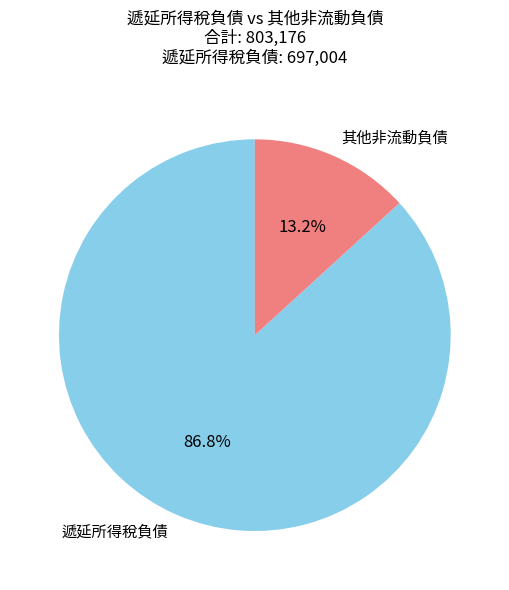

How many segments does this pie chart have?

2